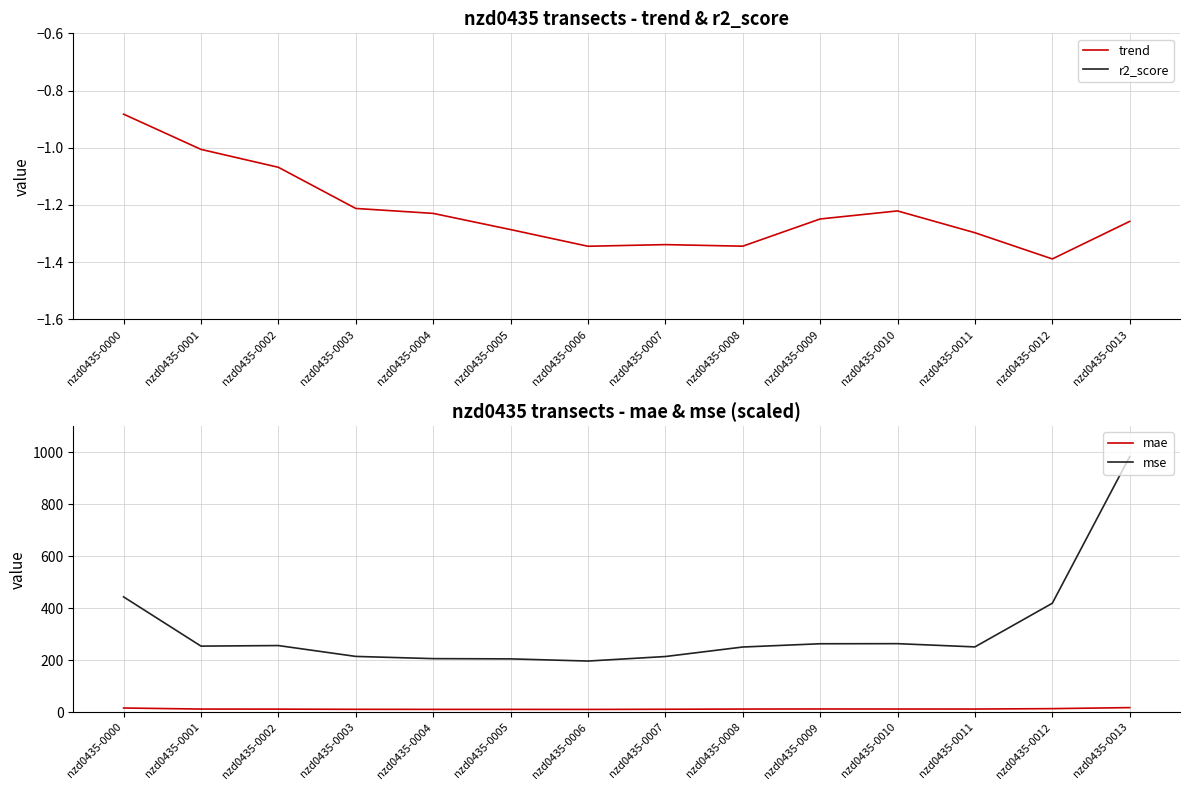

Which series has the largest total across all categories?

mse